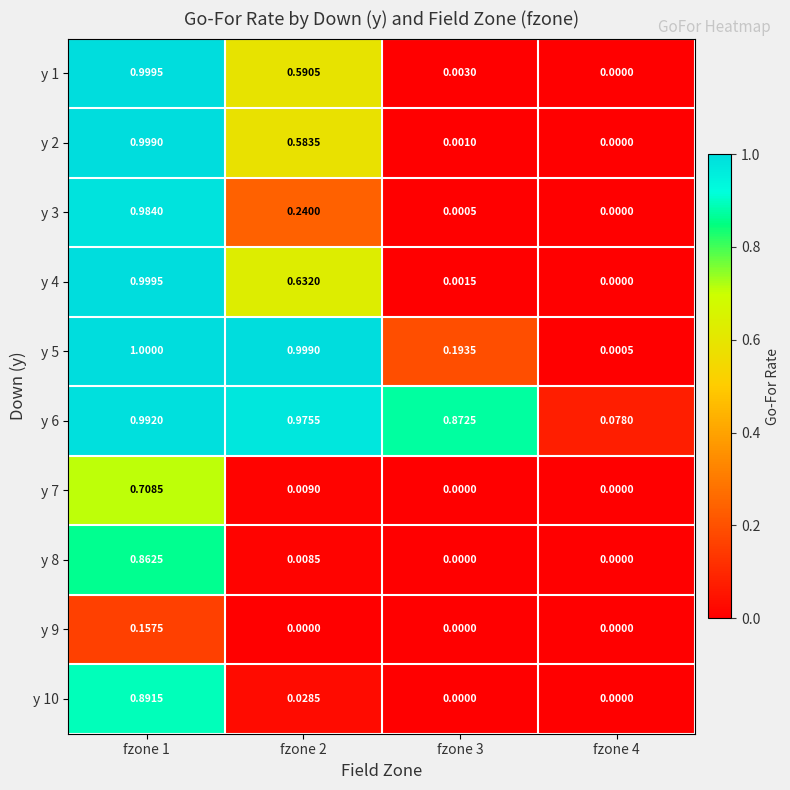

Is the value of y 8 at fzone 1 greater than the value of y 9 at fzone 1?

Yes